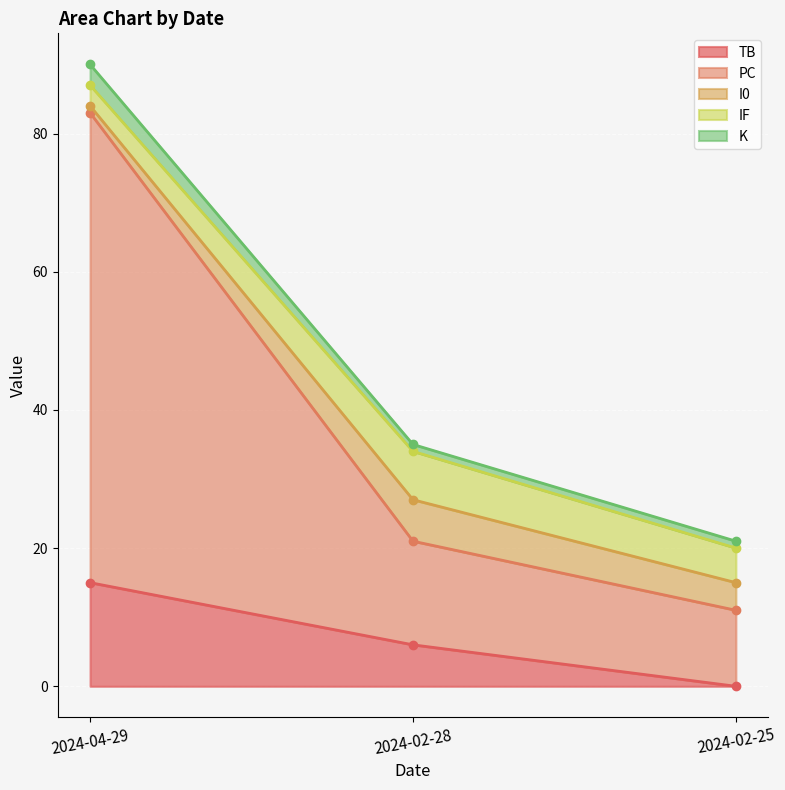

What is the approximate value of TB at 2024-02-28, to the nearest 5?

5